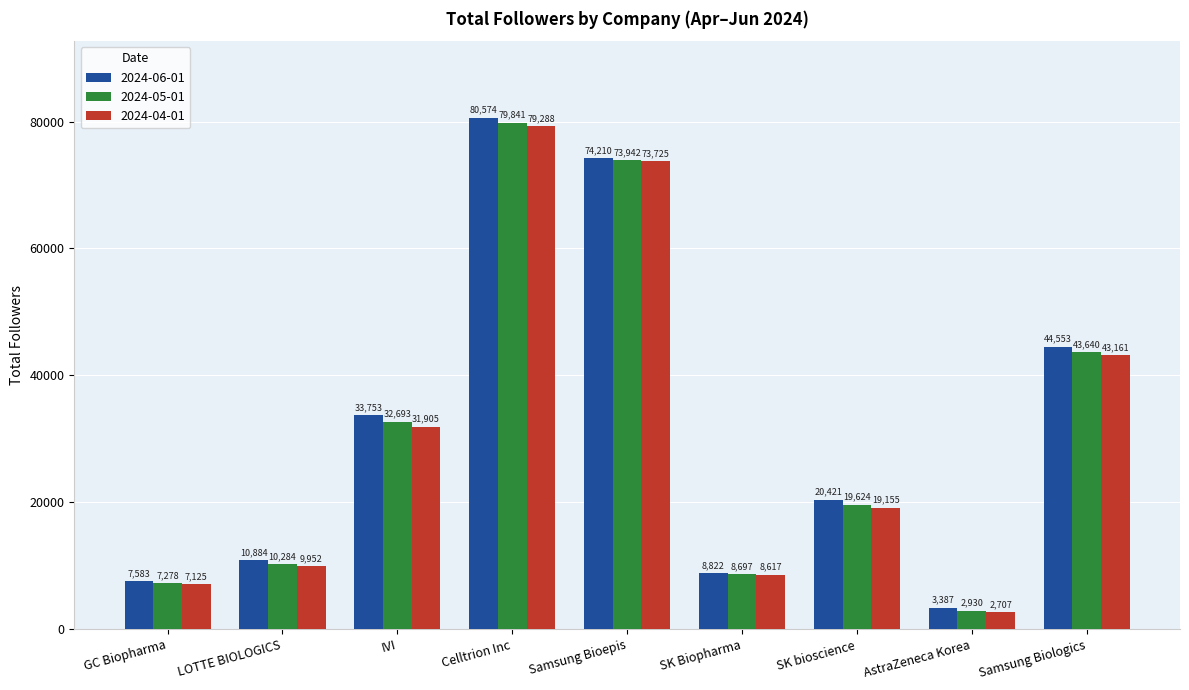

What is the sum of all 2024-04-01 values?

275635